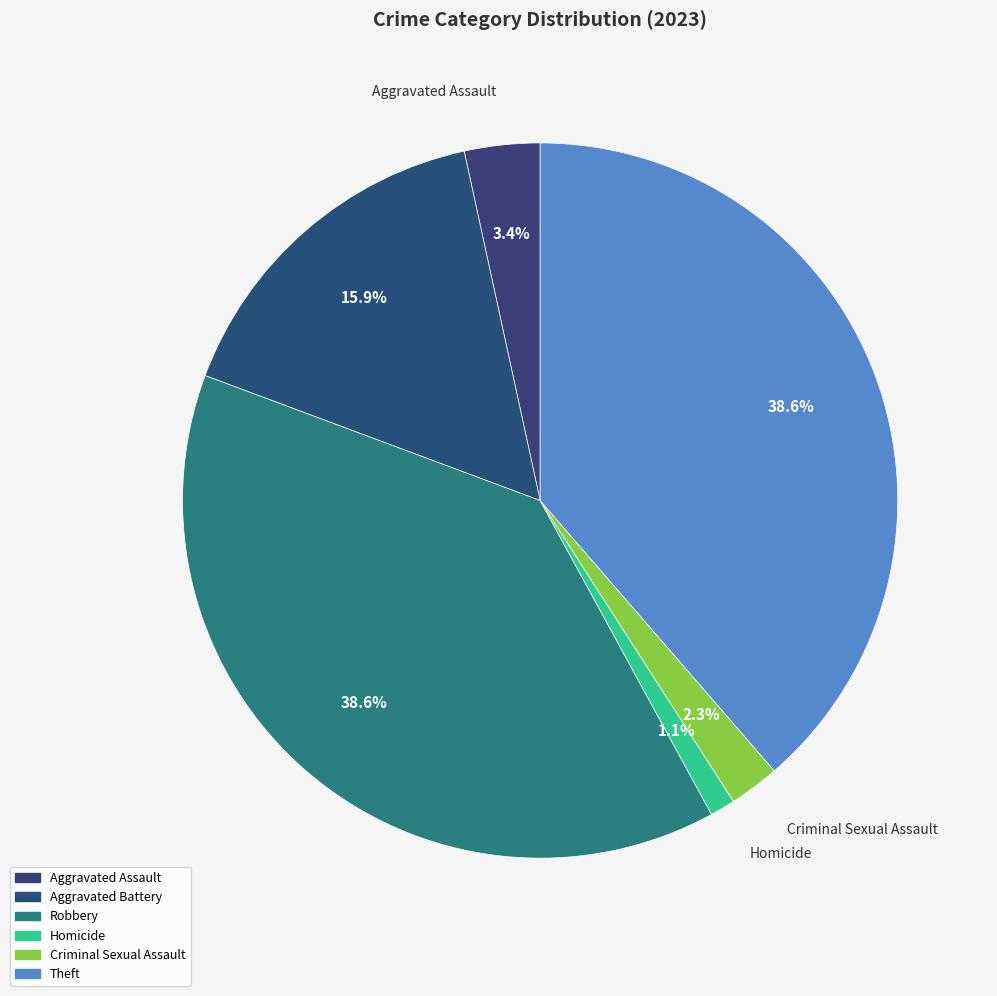

Count the number of slices in the pie.

6